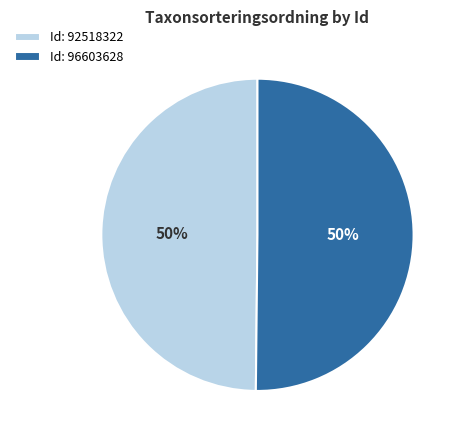

Count the number of slices in the pie.

2